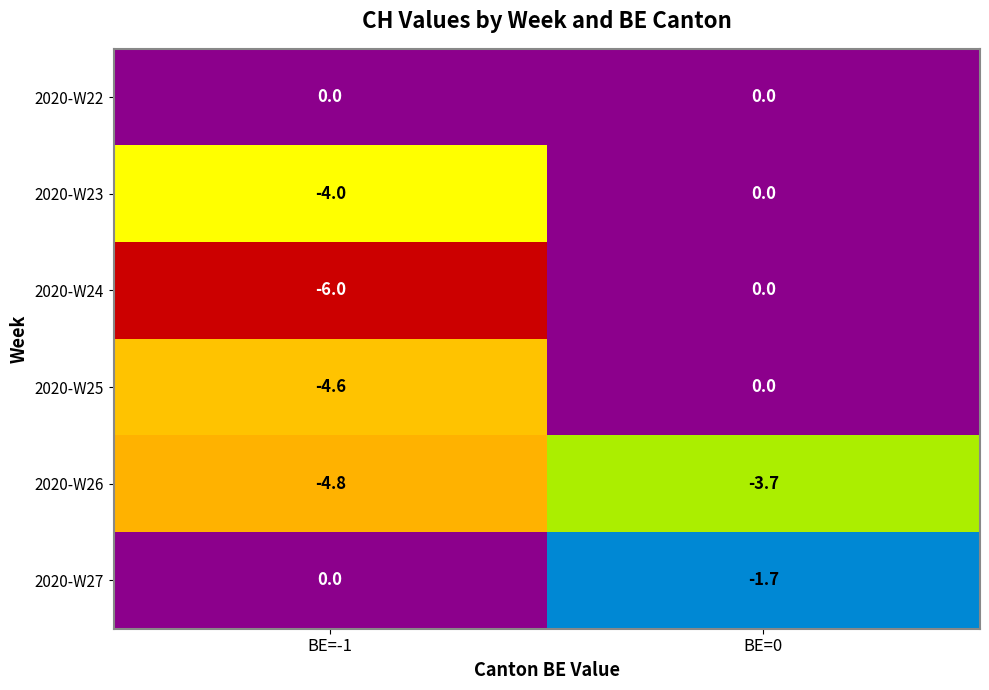

Which series has the largest range (max minus min)?

2020-W24